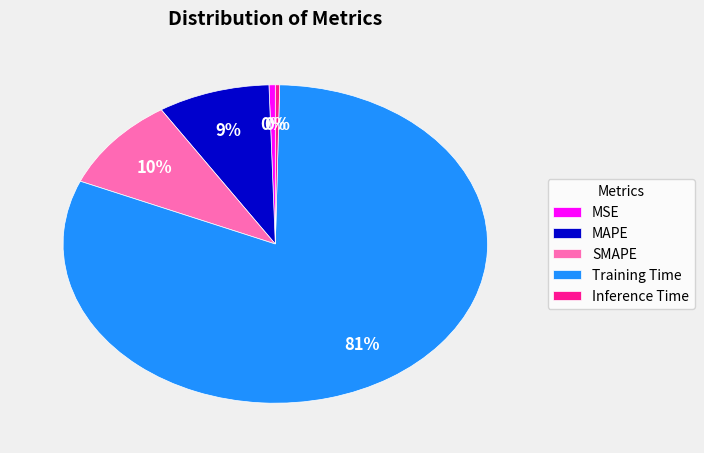

How many segments does this pie chart have?

5